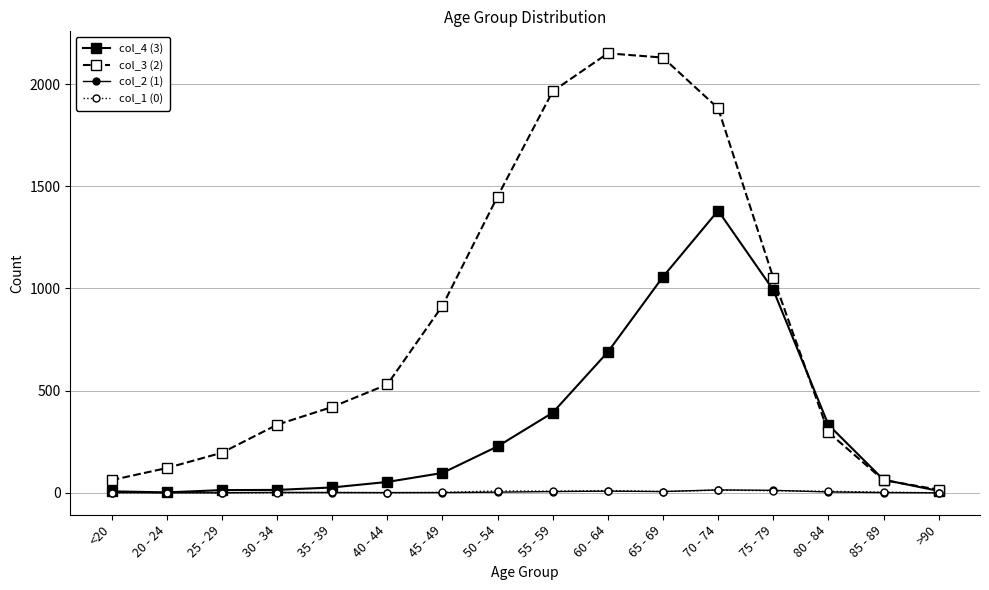

Which series has the largest total across all categories?

col_3 (2)